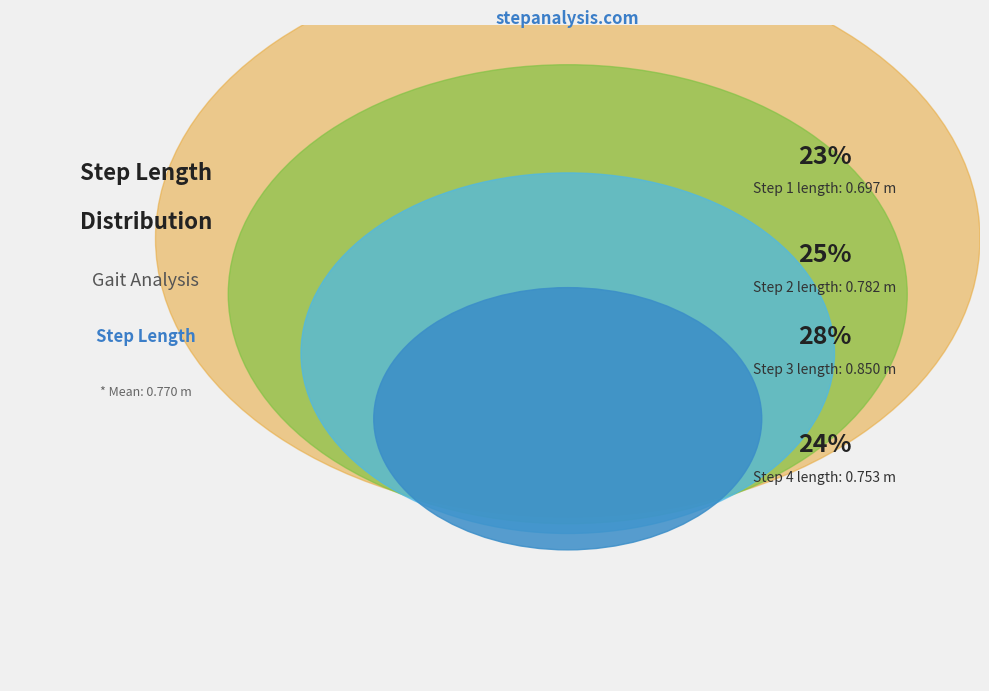

Is there any slice that represents more than half of the pie?

No